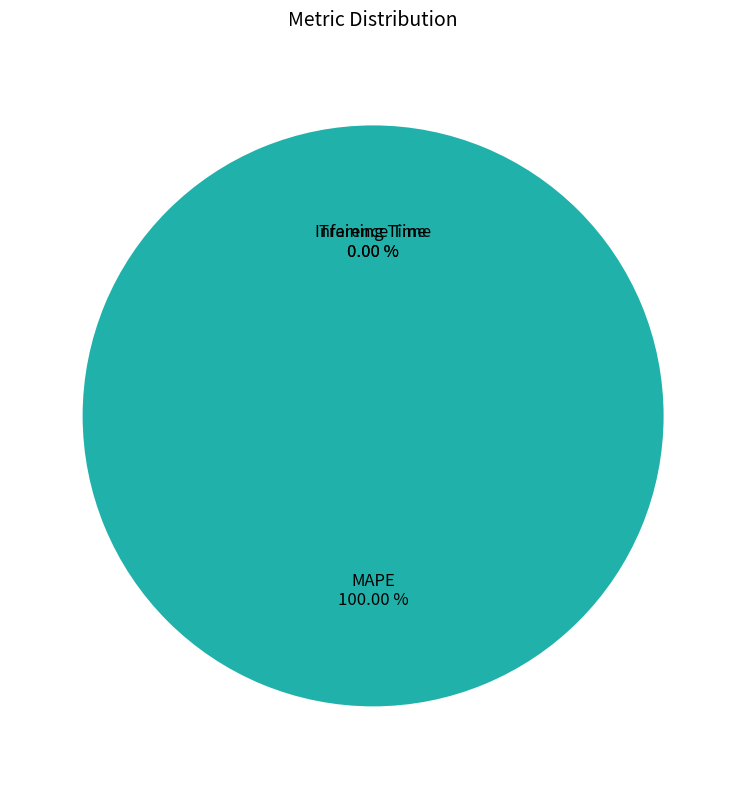

What is the change in value from MAPE to Inference Time?

-612.2